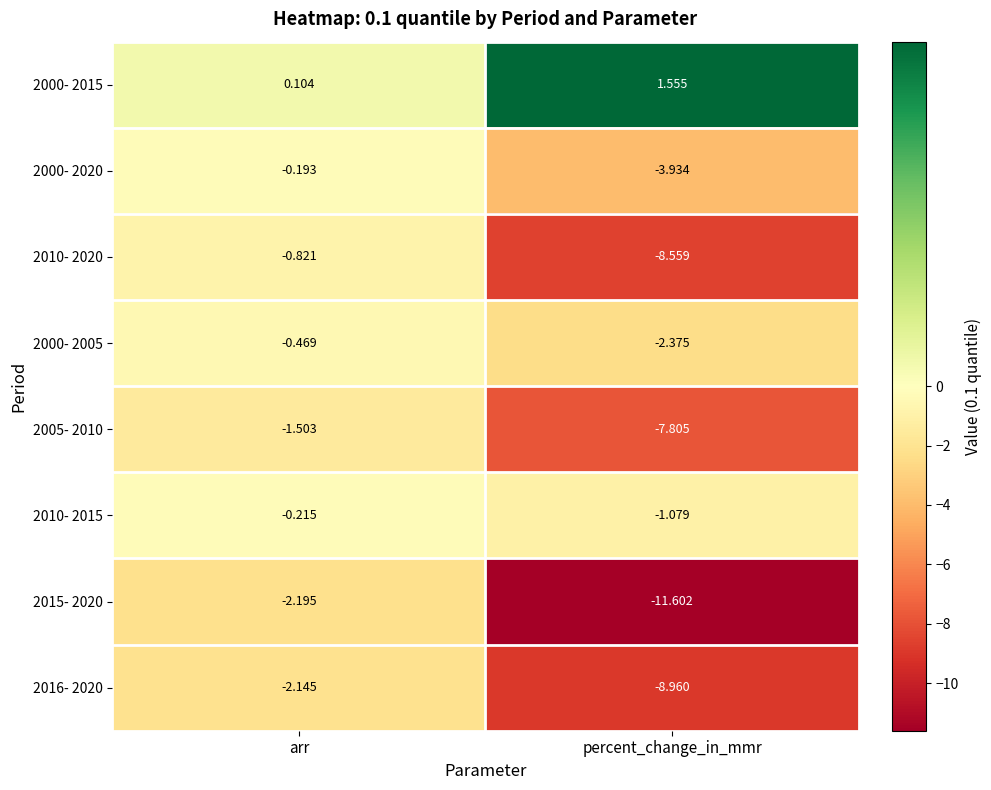

What is the spread (max minus min) of values at percent_change_in_mmr?

13.2